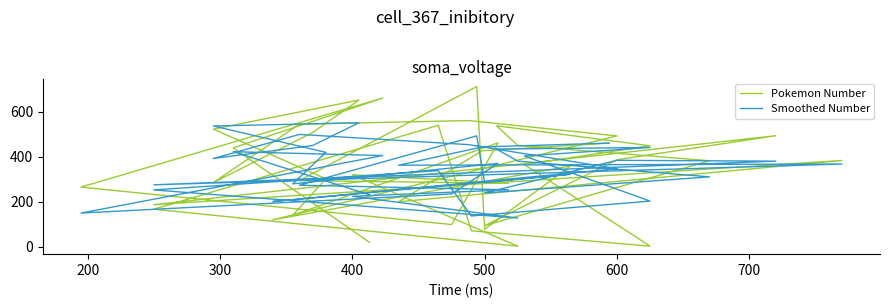

Reading left to right, transcribe all the data shown in this chart.

Pokemon Number: 460.1	426.0	200.0	383.1	187.0	493.0	386.3	94.0	382.0	450.0	537.0	448.1	365.0	3.1	71.0	539.0	167.0	3.0	320.0	282.0	294.0	711.0	78.0	359.1	120.0	492.0	560.0	544.0	285.0	507.0	651.0	522.0	302.0	140.0	461.0	99.0	265.0	660.0	439.0	20.0
Smoothed Number: 460.1	443.1	362.0	367.4	275.2	380.1	383.7	238.9	310.4	380.2	433.6	440.9	402.9	203.0	137.0	338.0	252.5	127.8	224.1	253.1	273.5	492.3	285.1	322.1	201.1	346.5	453.3	498.6	391.8	449.4	550.2	536.1	419.1	279.5	370.3	234.6	149.8	404.9	422.0	231.0